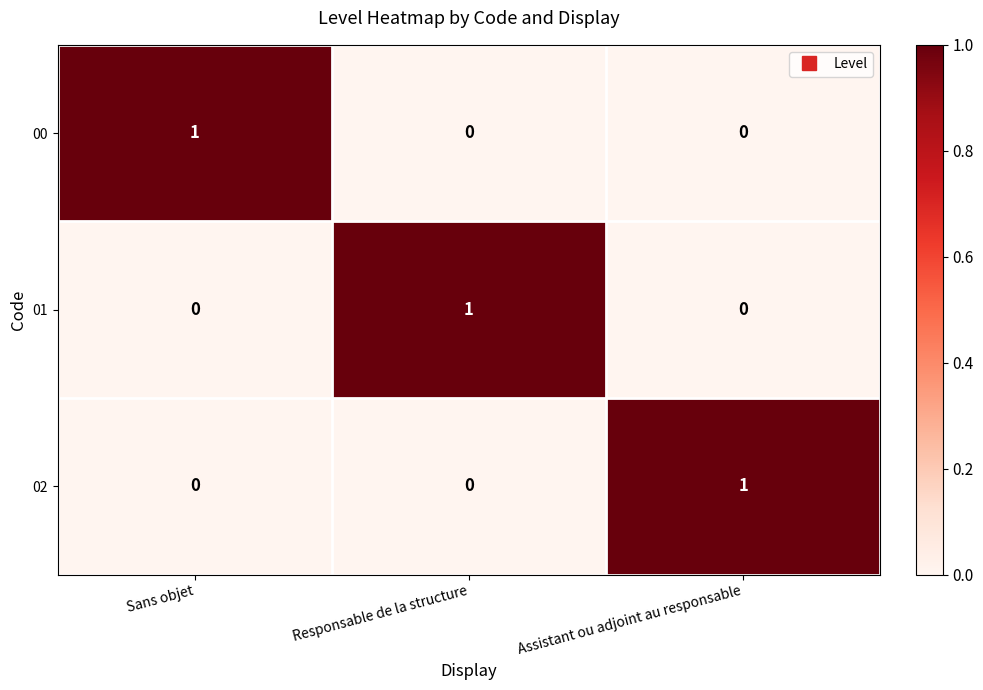

Reading left to right, what are all the values shown in this chart?

00: 1	0	0
01: 0	1	0
02: 0	0	1